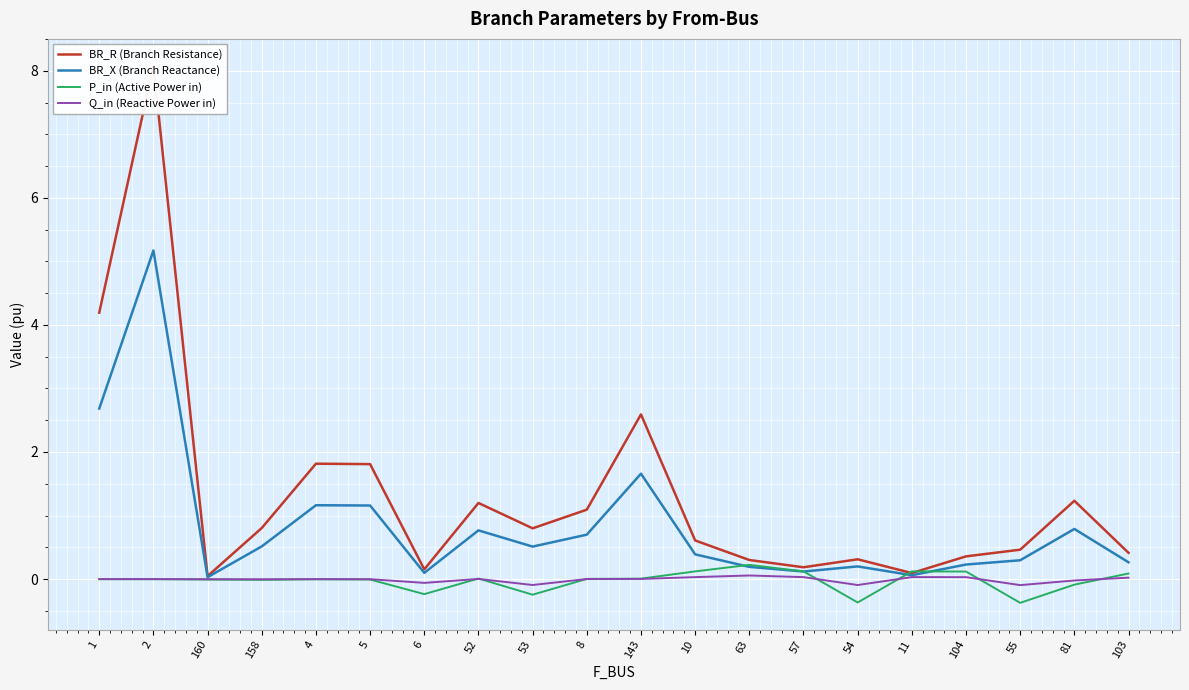

Where is P_in (Active Power in) nearest to the value 0?

1